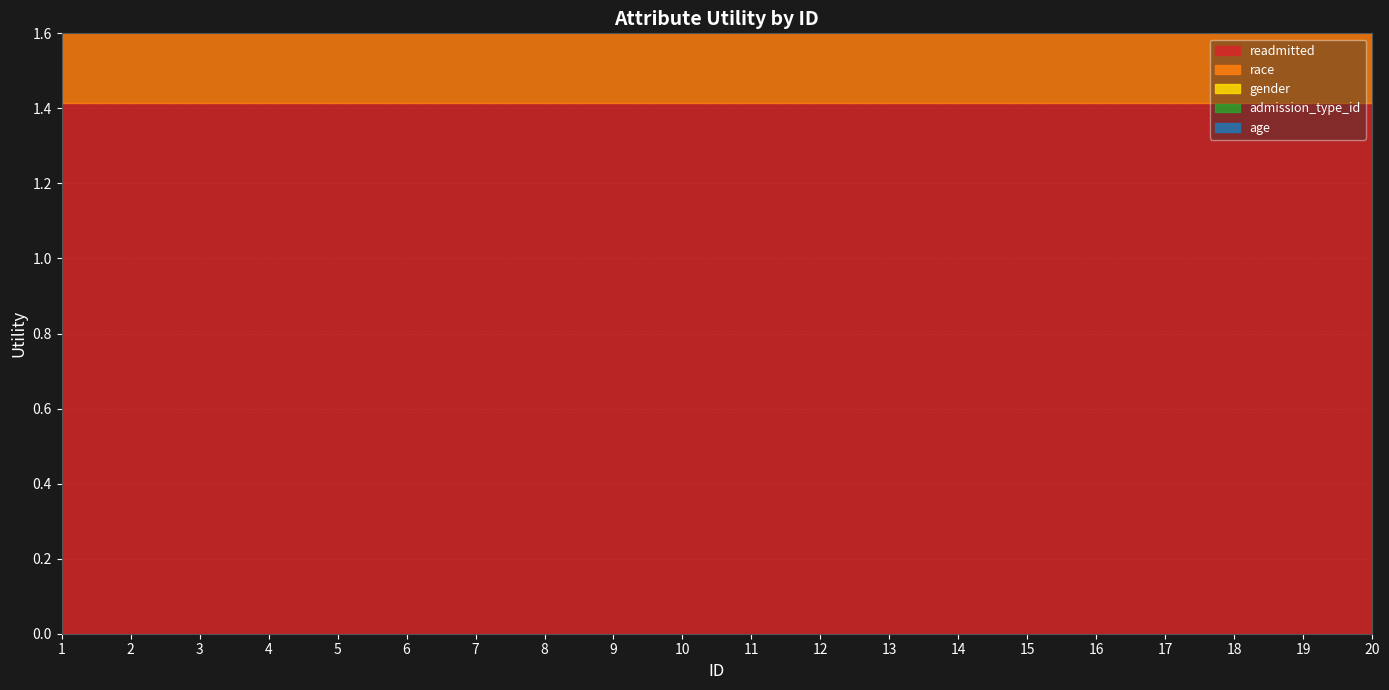

True or false: admission_type_id has a value of 0.8 at 11.

True